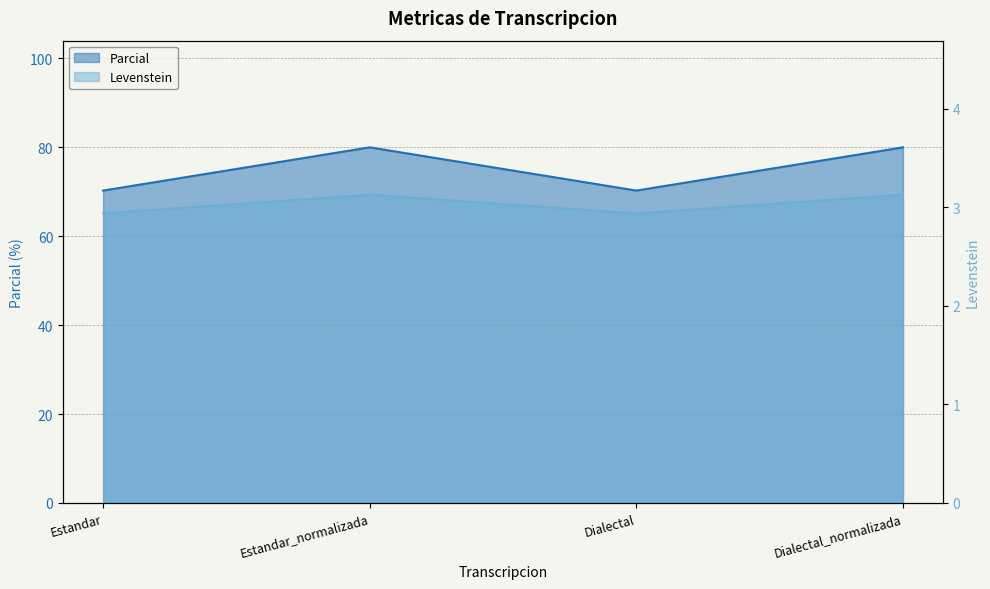

What are all the series names shown in the legend?

Levenstein, Parcial